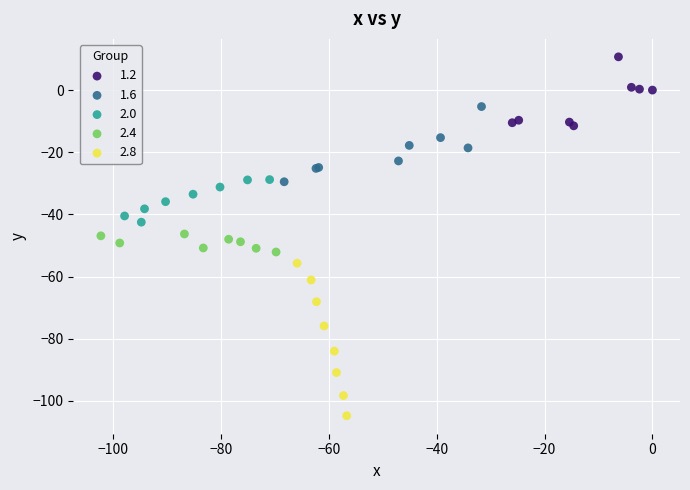

Which series has the largest Y range (max minus min)?

2.8